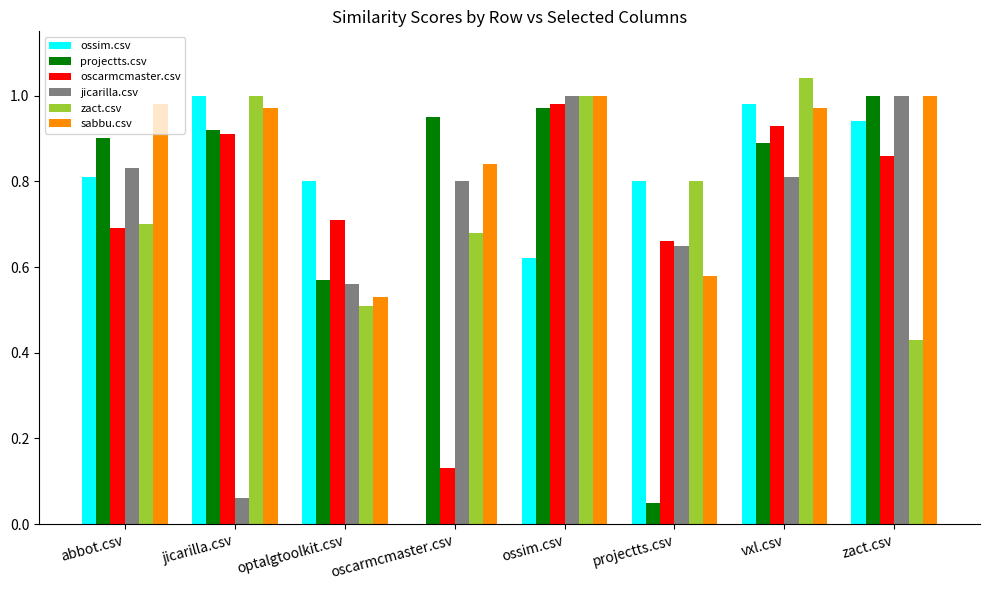

Is the value of oscarmcmaster.csv at zact.csv greater than the value of sabbu.csv at vxl.csv?

No